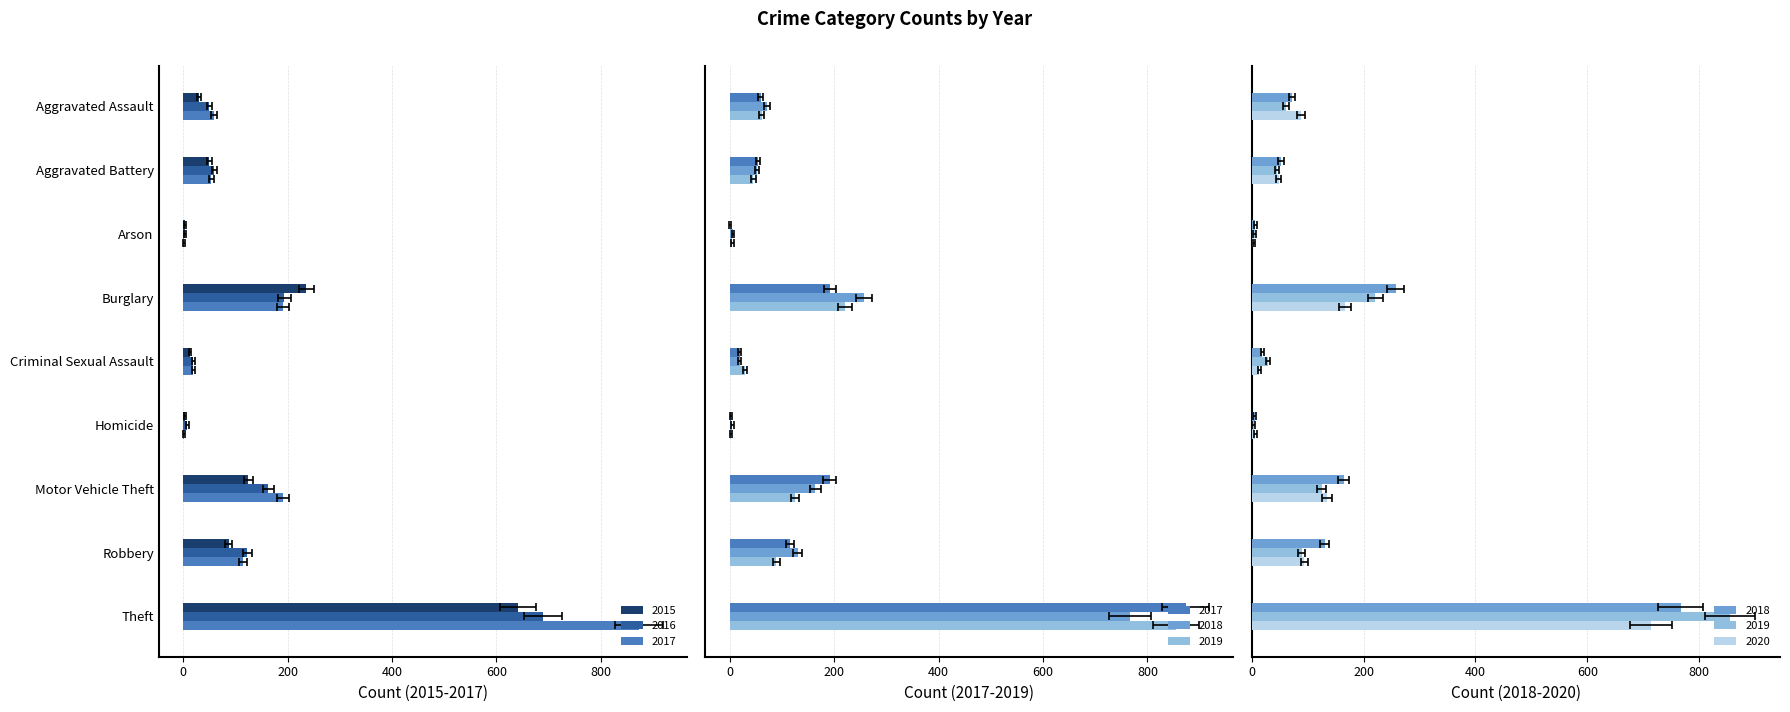

What is the minimum value shown in the chart?

1